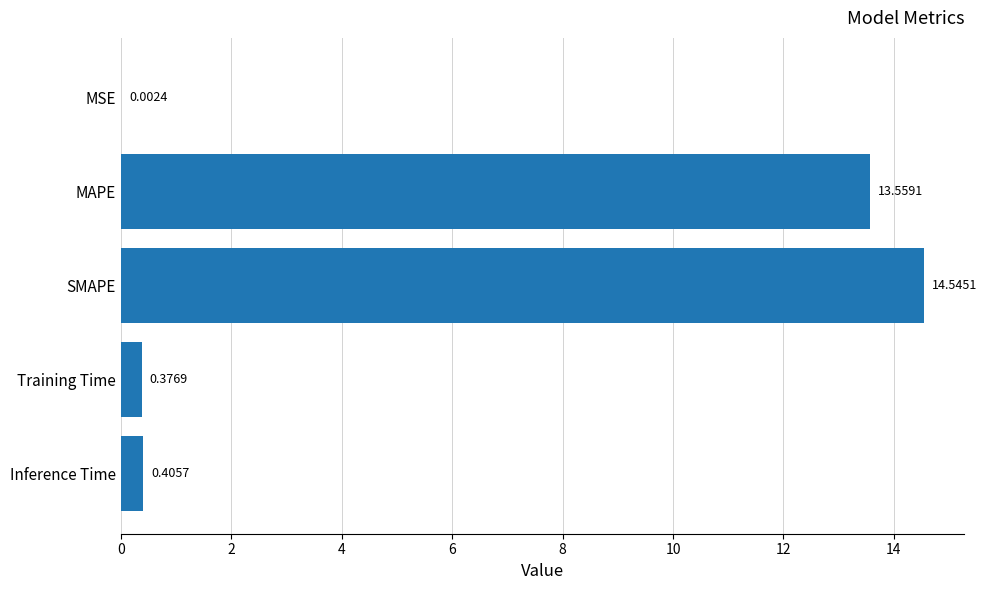

Which label corresponds to the largest value in the chart?

SMAPE